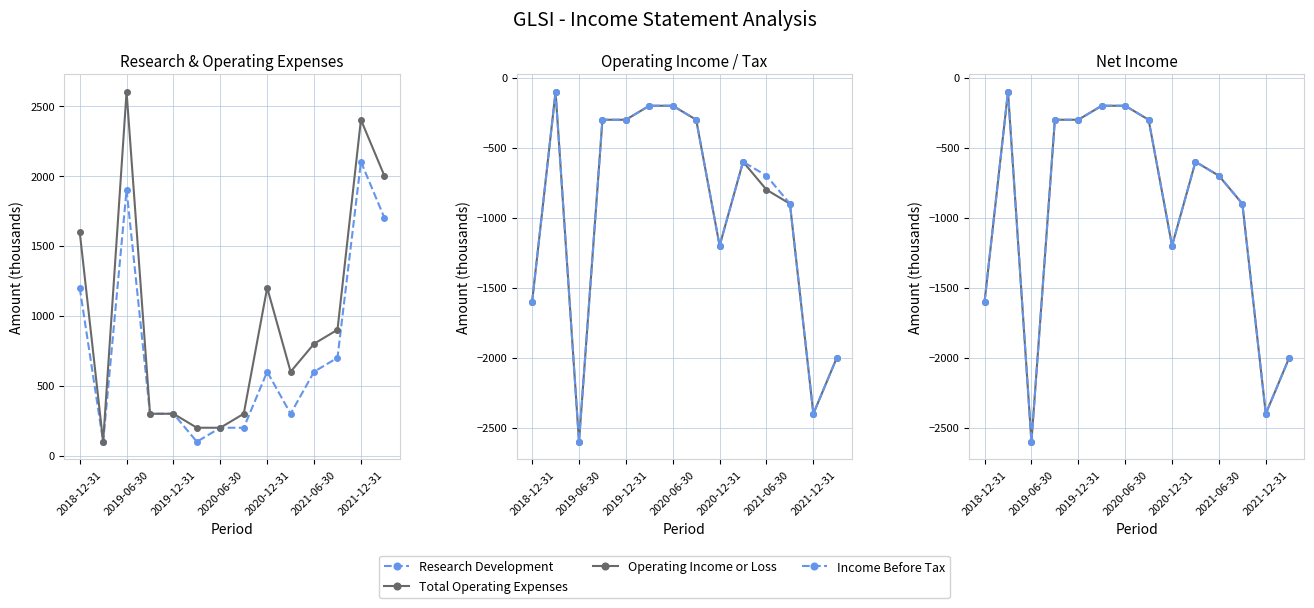

Does the chart have visible grid lines?

Yes